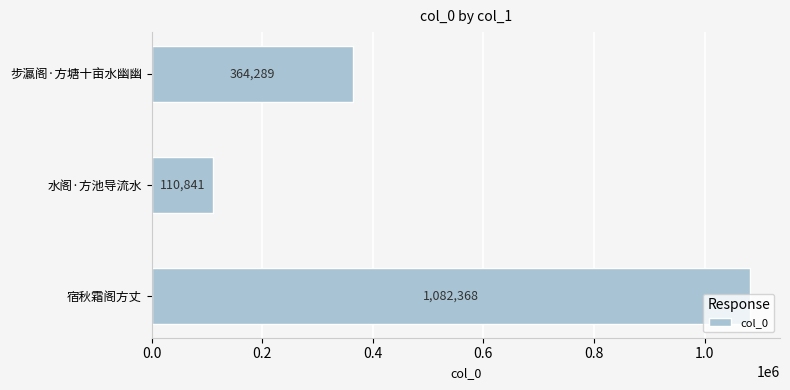

The value at 水阁·方池导流水 is 47566. True or false?

False